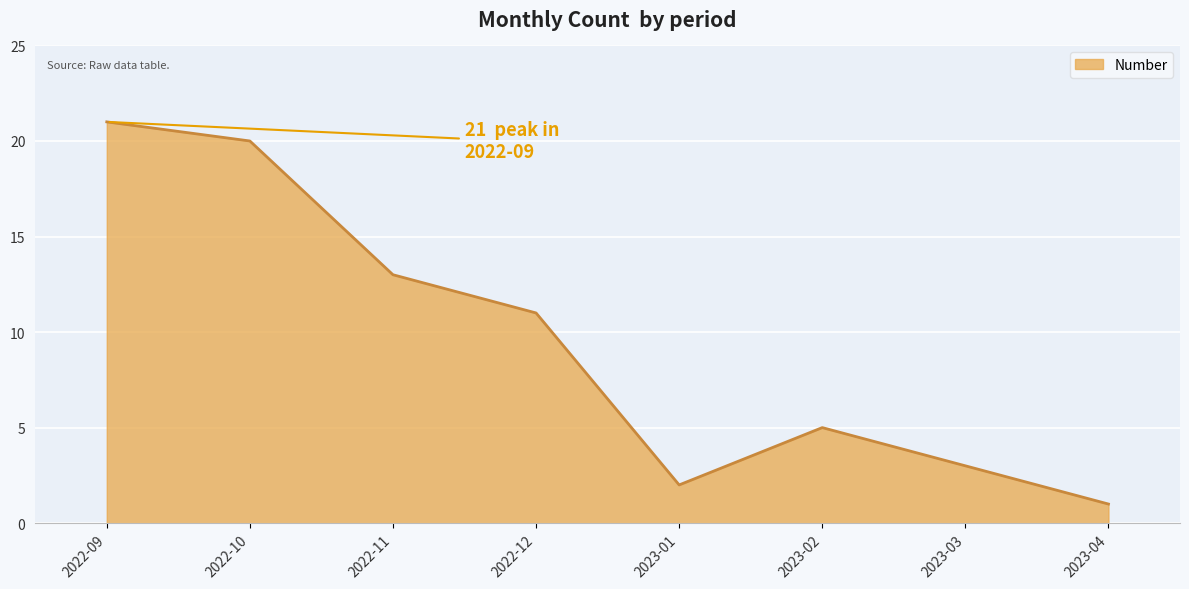

Which label corresponds to the smallest value in the chart?

2023-04